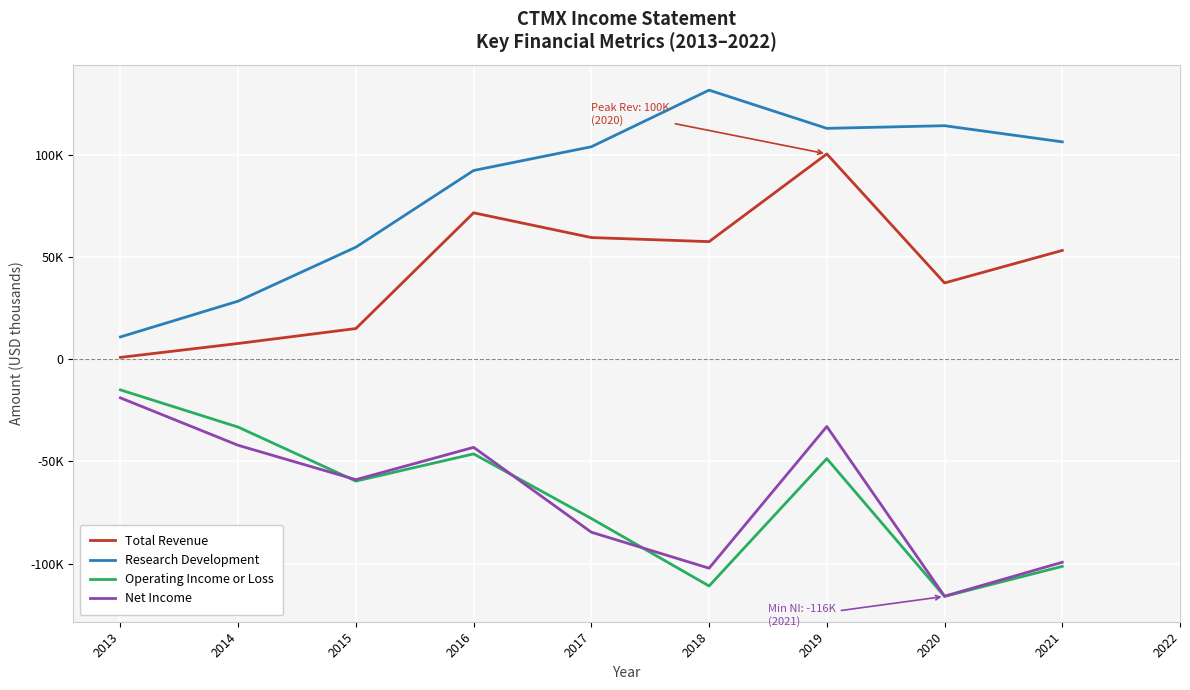

True or false: Total Revenue and Research Development cross at least once.

False